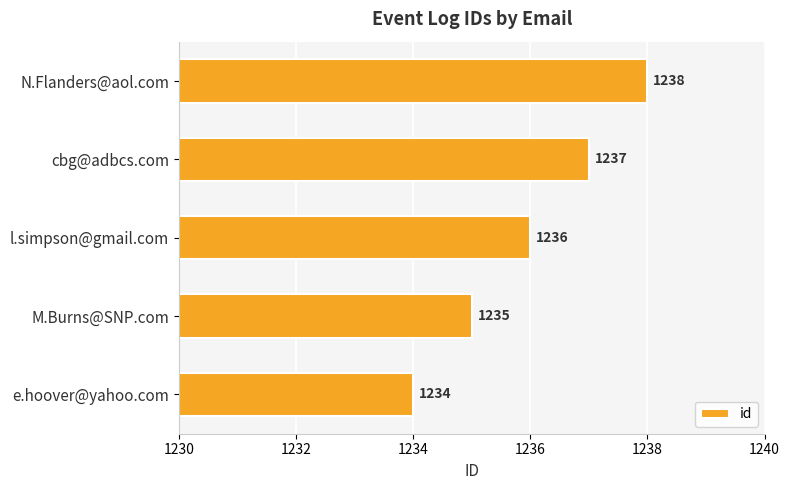

Is it true that the value at e.hoover@yahoo.com is 781?

False